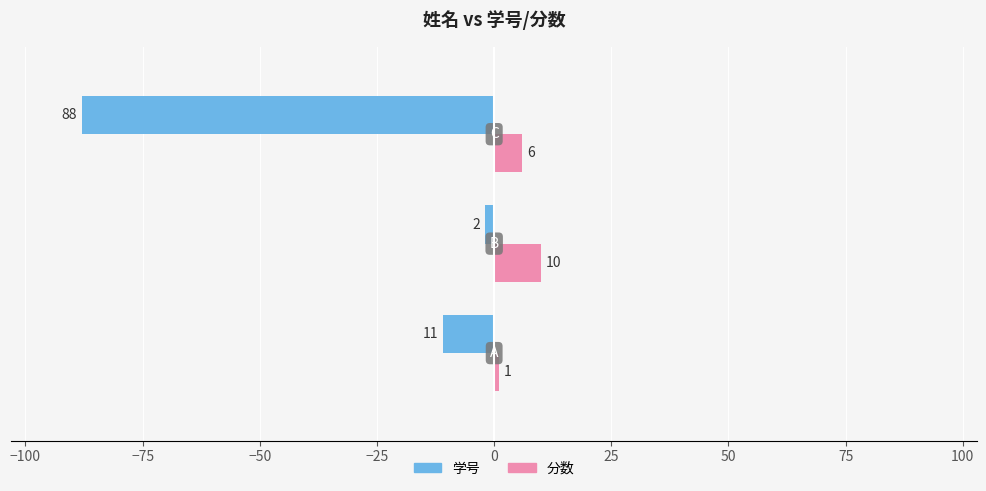

Which series has the widest spread of values?

学号